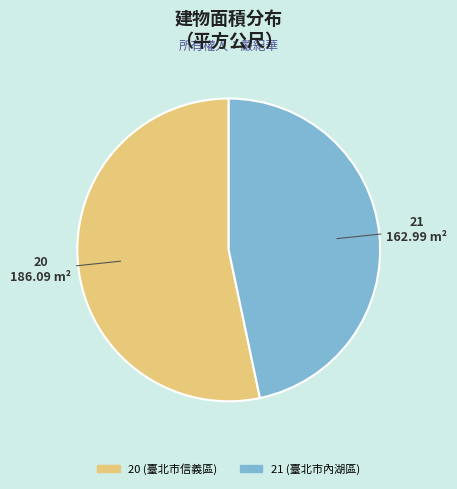

Which category has the smallest portion of the pie?

21